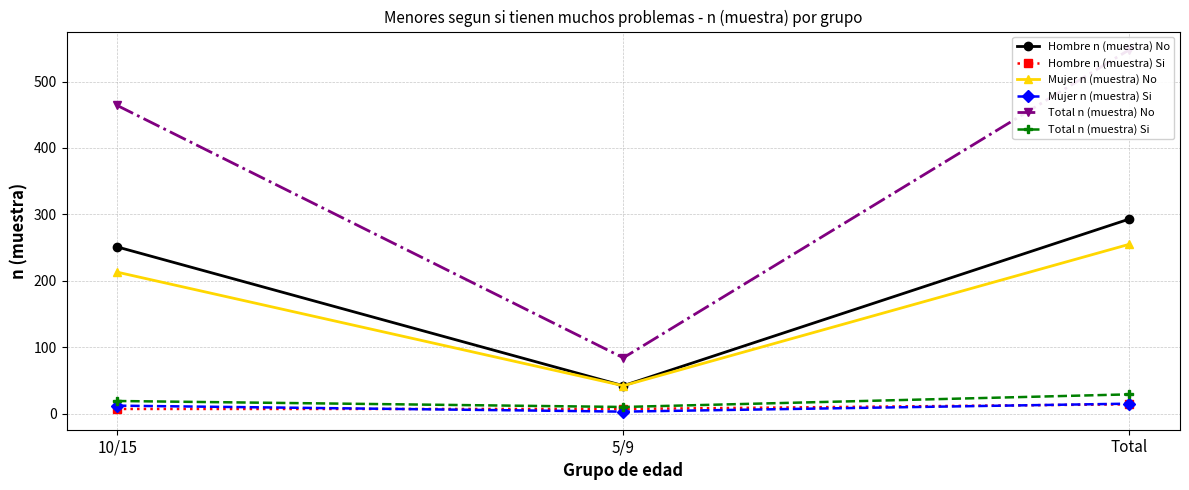

Reading left to right, transcribe all the data shown in this chart.

Hombre n (muestra) No: 251	42	293
Hombre n (muestra) Si: 7	7	14
Mujer n (muestra) No: 213	42	255
Mujer n (muestra) Si: 12	3	15
Total n (muestra) No: 464	84	548
Total n (muestra) Si: 19	10	29